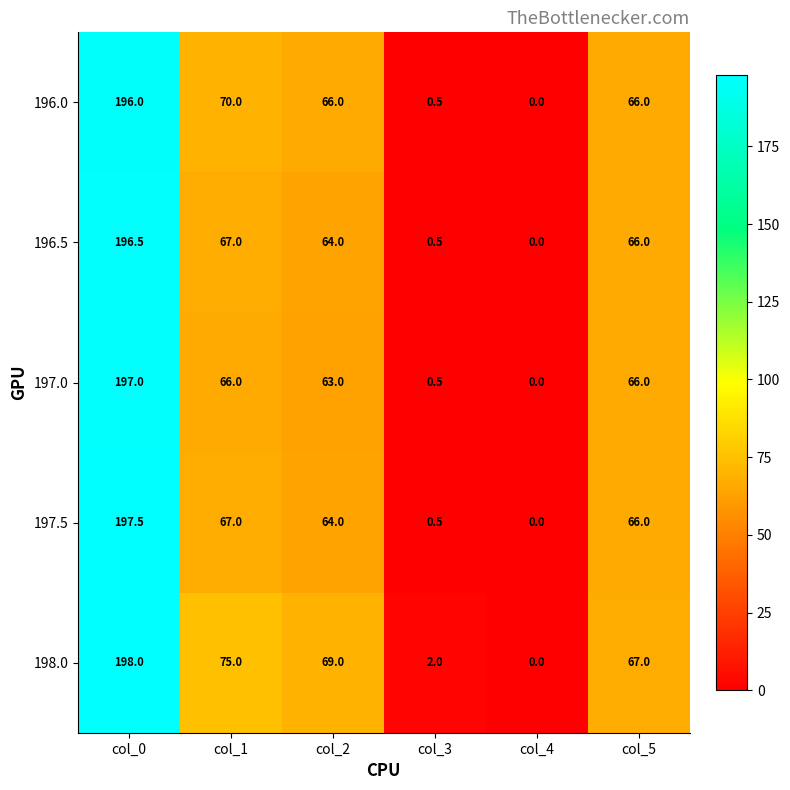

Between col_1 and col_2, which series saw the biggest shift?

198.0